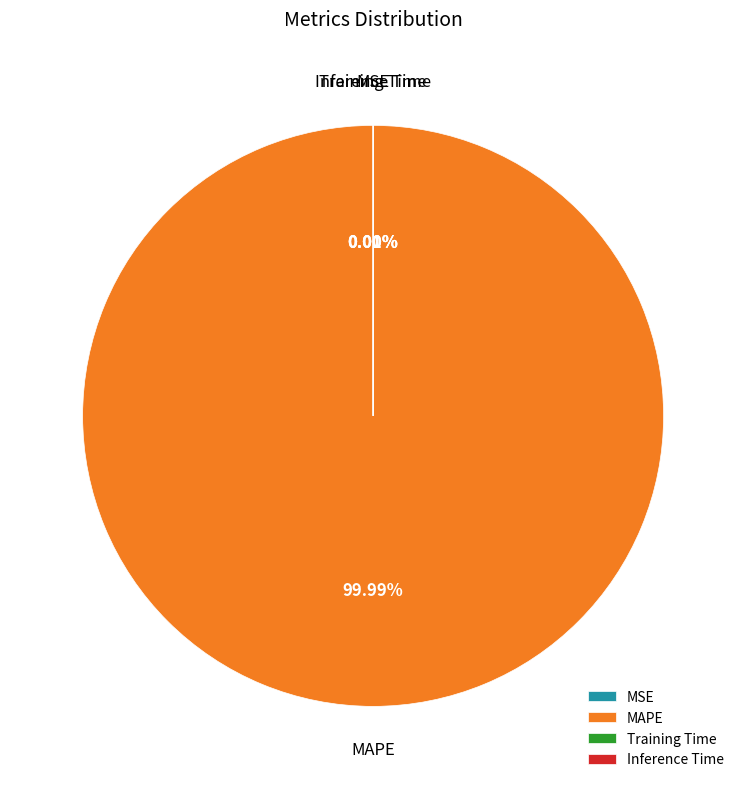

What is the largest slice in the pie chart?

MAPE